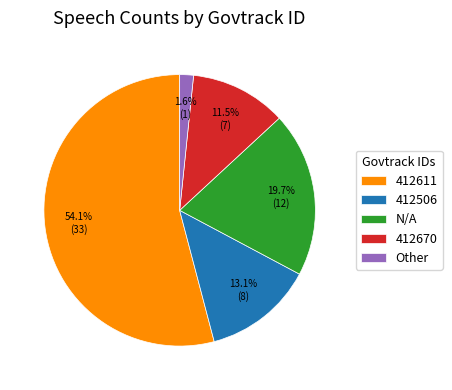

Is the sum of Other and 412670 greater than half?

No